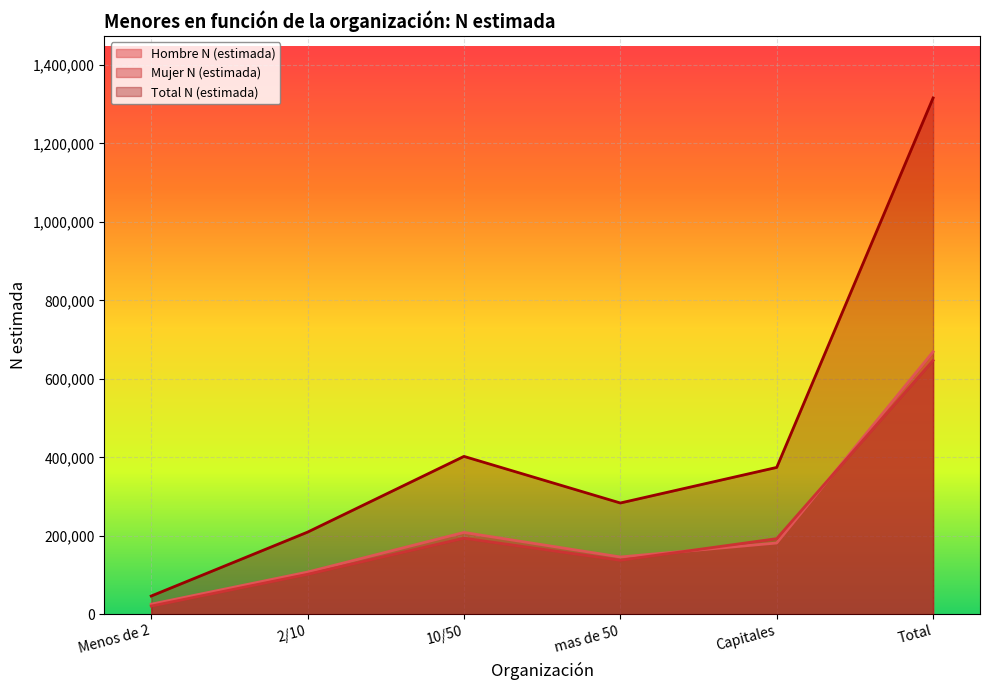

What is the total value across all series at Menos de 2?

92842